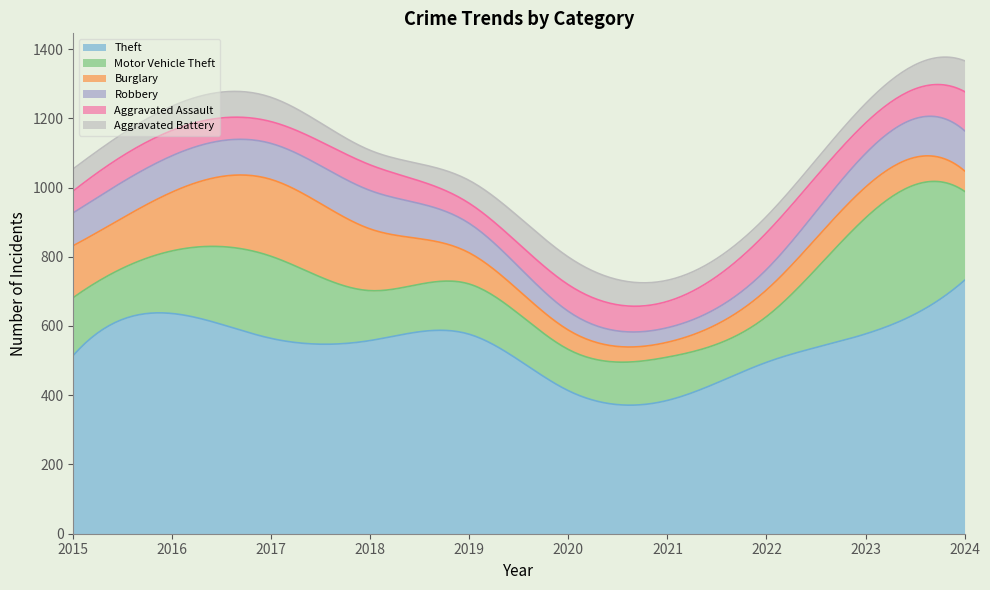

Reading left to right, extract all data points from this chart.

Theft: 2015=515	2016=636	2017=564	2018=558	2019=576	2020=413	2021=385	2022=495	2023=577	2024=732
Motor Vehicle Theft: 2015=167	2016=181	2017=237	2018=144	2019=145	2020=119	2021=125	2022=132	2023=335	2024=257
Burglary: 2015=150	2016=170	2017=222	2018=178	2019=90	2020=56	2021=43	2022=77	2023=89	2024=59
Robbery: 2015=95	2016=105	2017=104	2018=111	2019=85	2020=54	2021=42	2022=59	2023=97	2024=116
Aggravated Assault: 2015=63	2016=73	2017=63	2018=74	2019=58	2020=77	2021=76	2022=106	2023=88	2024=113
Aggravated Battery: 2015=64	2016=70	2017=70	2018=42	2019=66	2020=80	2021=61	2022=47	2023=56	2024=89